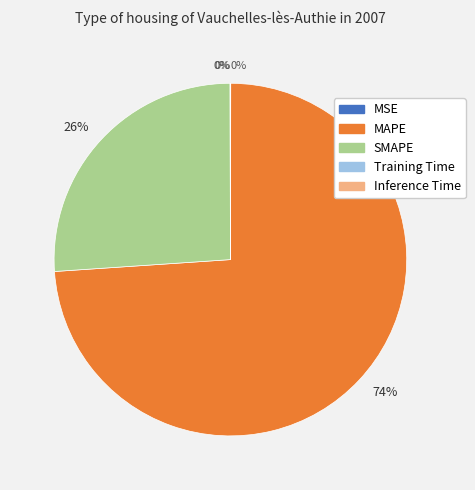

Do MAPE and SMAPE together represent more than half of the pie?

Yes